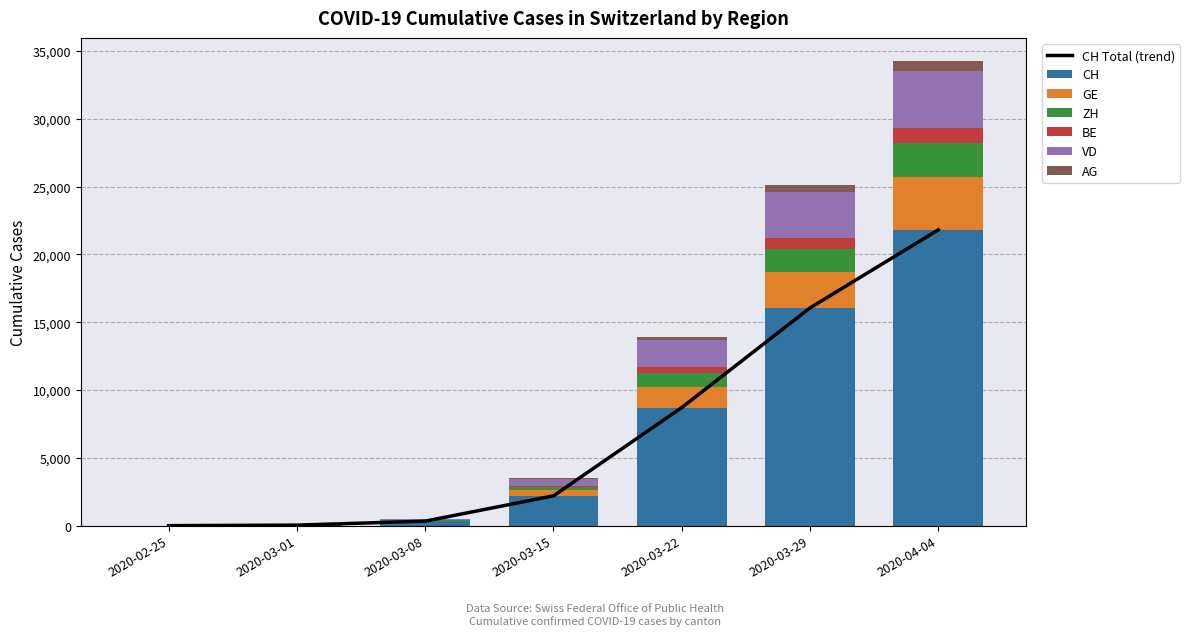

What is the spread (max minus min) of values at 2020-03-15?

2162